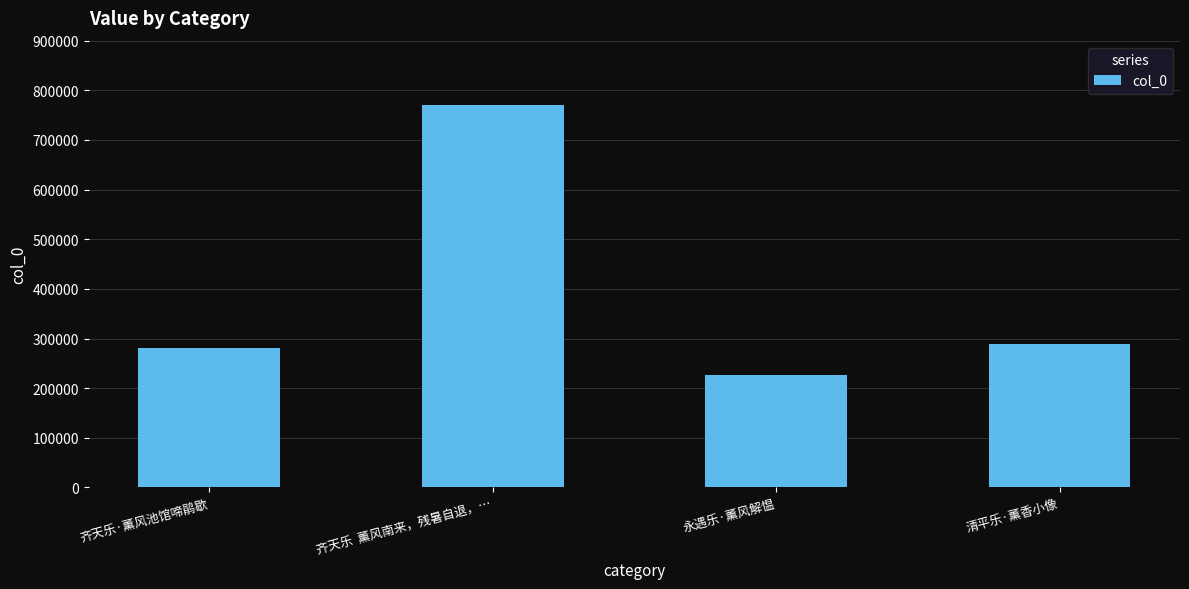

What is the difference between the maximum and second lowest values?

488823